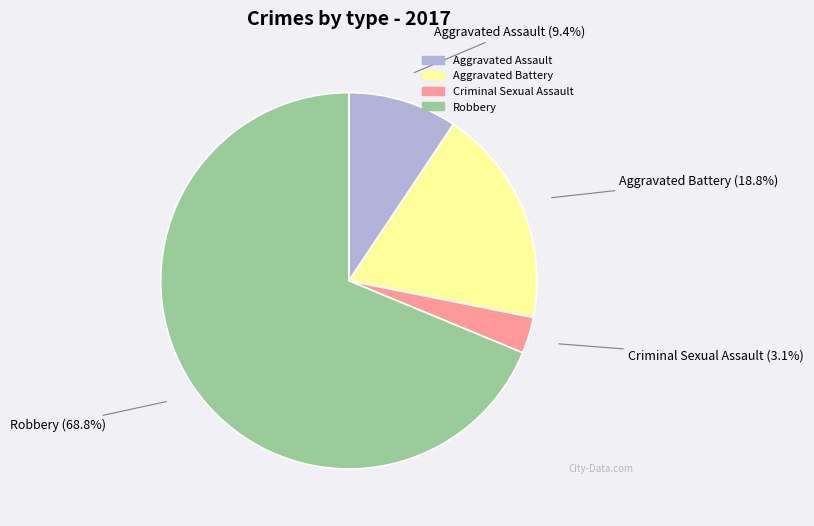

Which category has the biggest portion of the pie?

Robbery